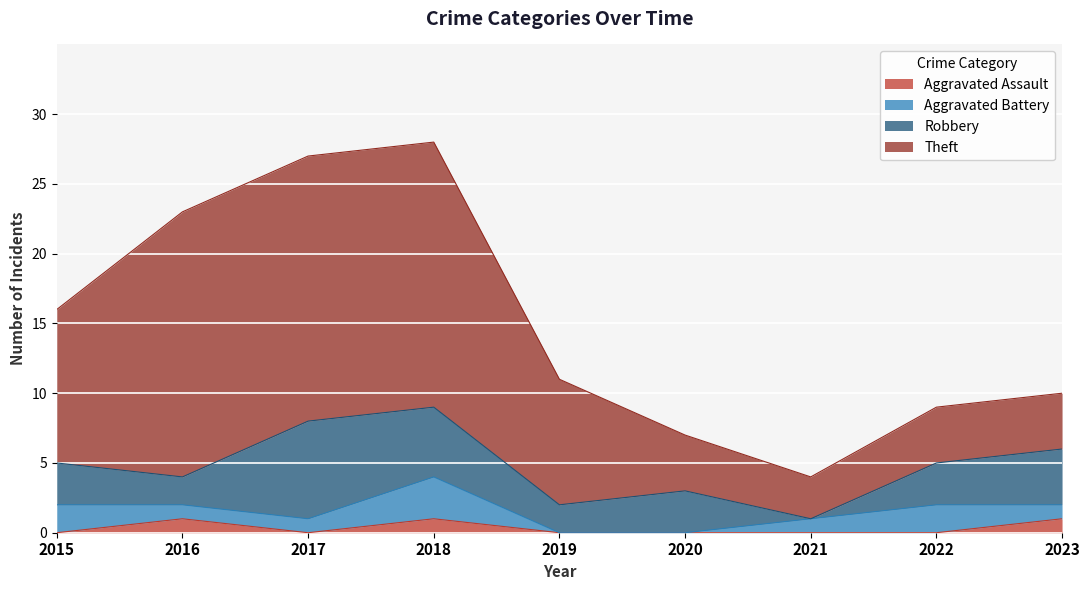

Does the chart display data point markers on the line(s)?

No